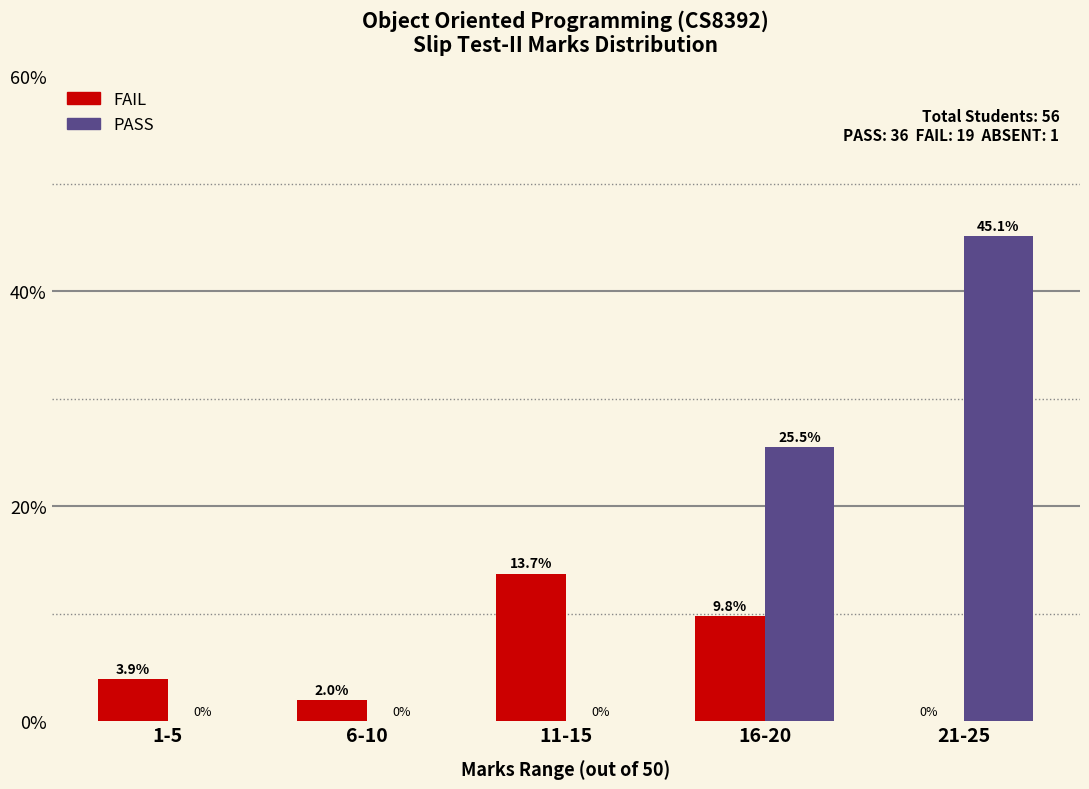

What are all the series names shown in the legend?

FAIL, PASS